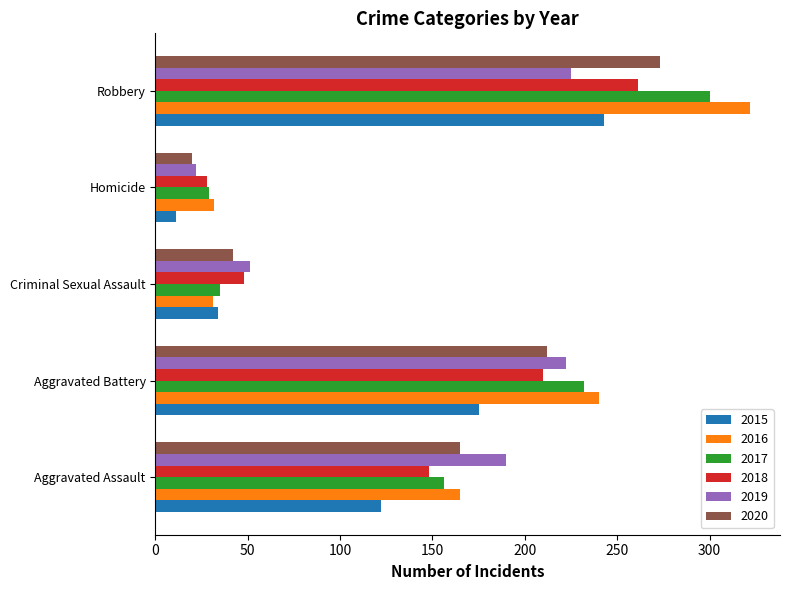

Between Aggravated Battery and Homicide, which series saw the biggest shift?

2016